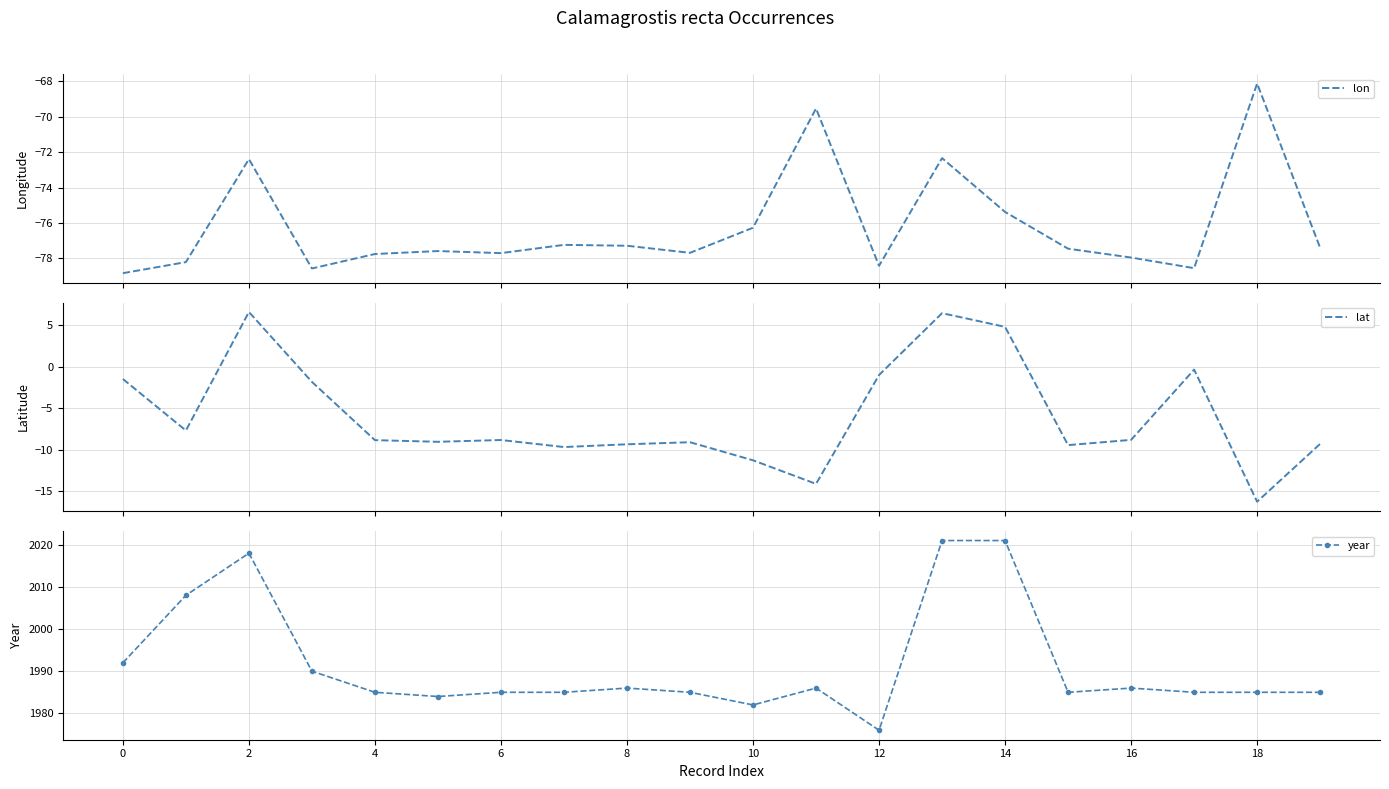

True or false: year has a value of 2018 at 2.

True